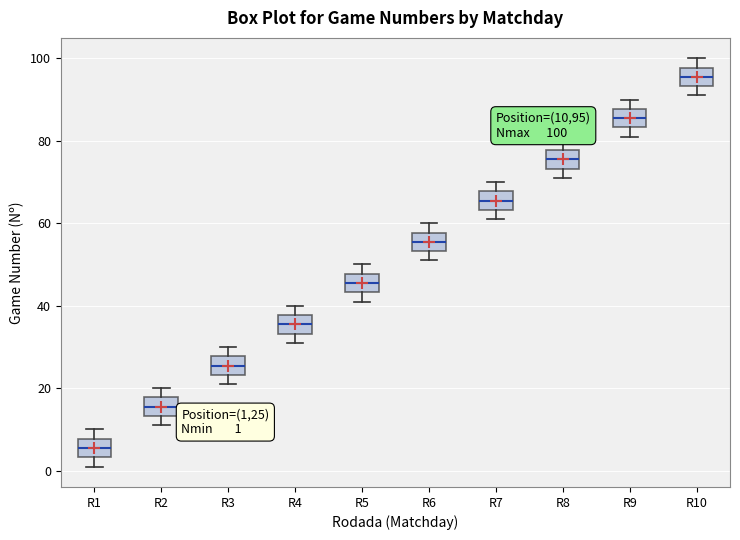

Which box's median line is the highest?

R10